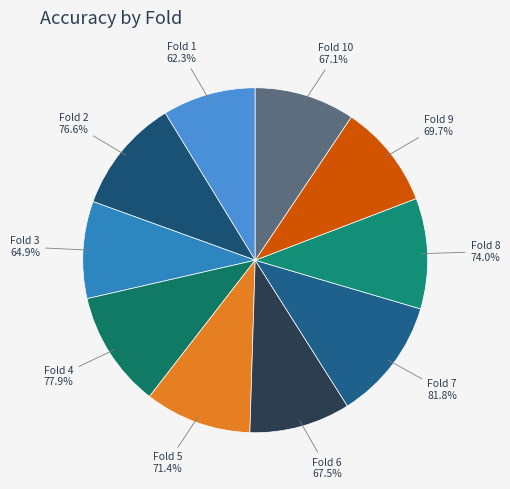

How many slices are in this pie chart?

10